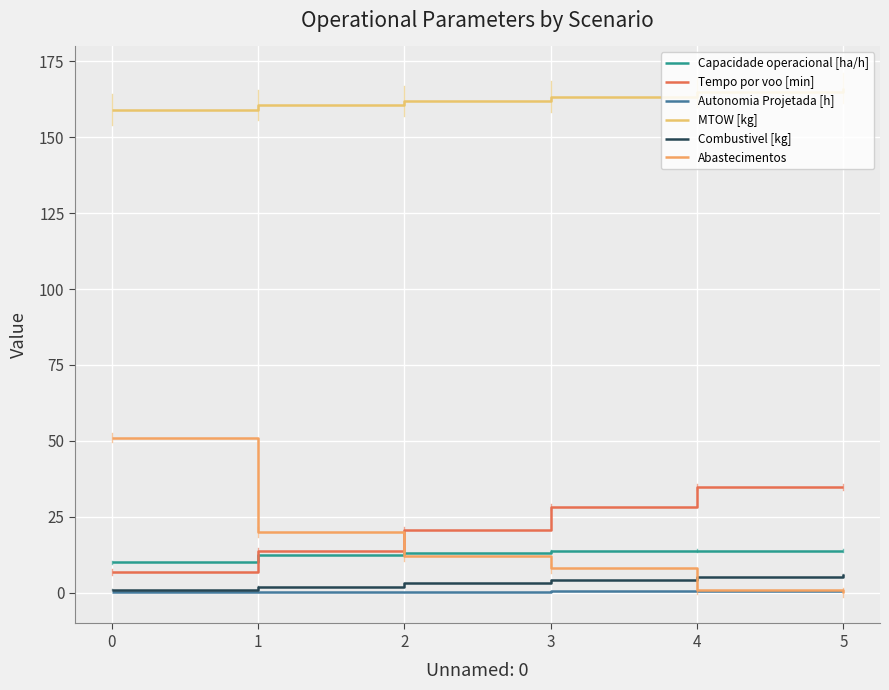

Which category has the highest value in the Autonomia Projetada [h] series?

5